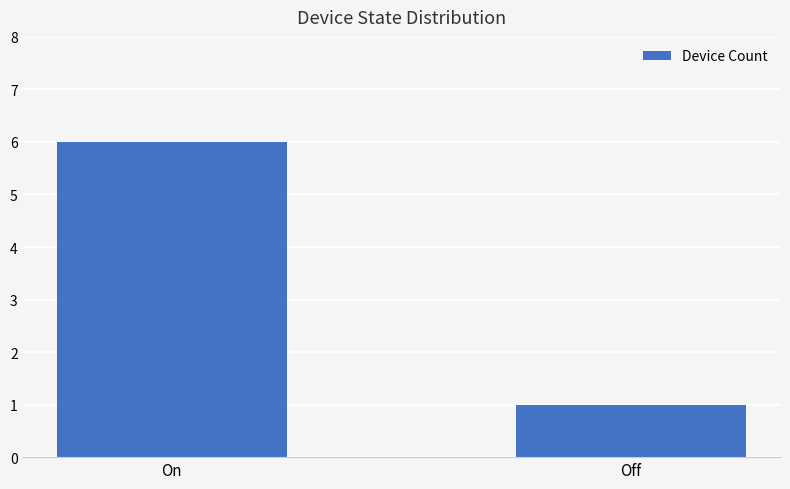

True or false: the data shows 2 at Off.

False